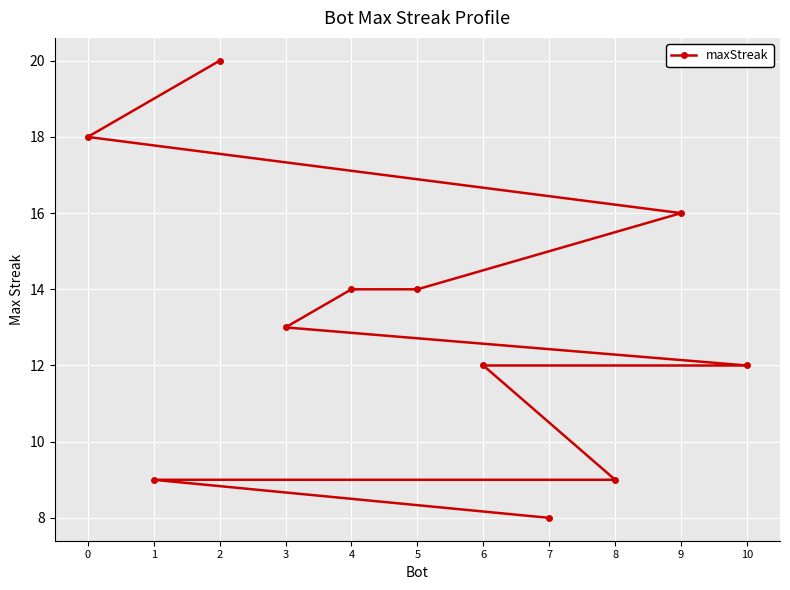

What is the smallest value displayed?

8